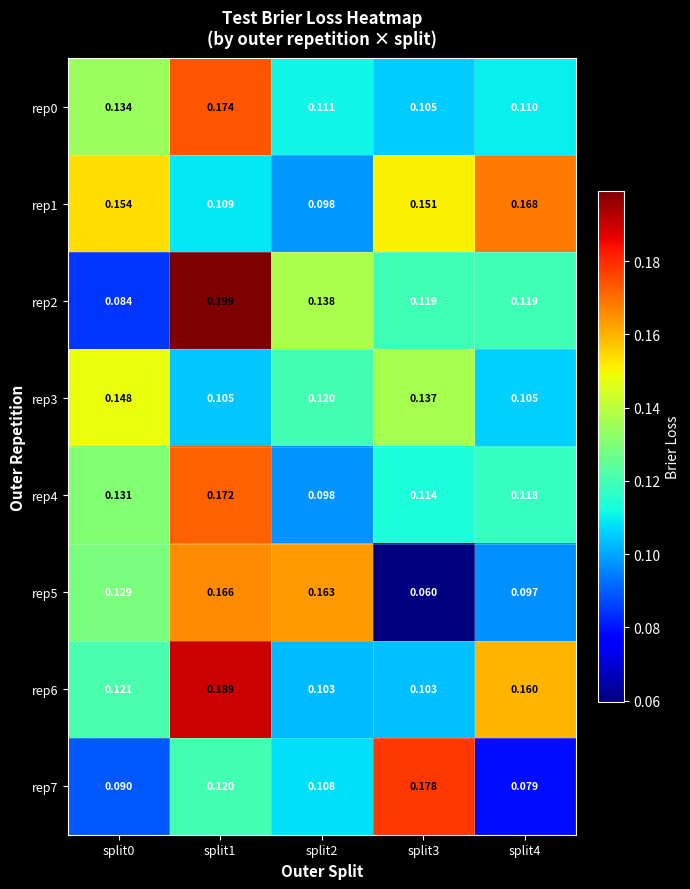

Is the value of rep7 at split0 greater than the value of rep3 at split2?

No